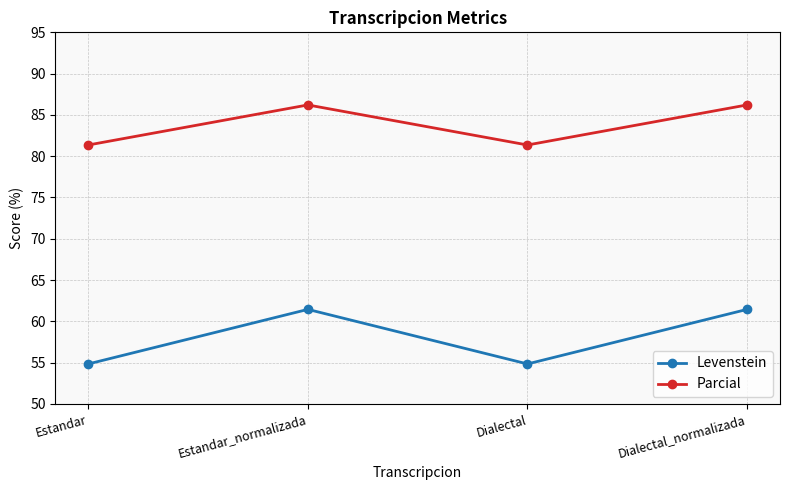

Reading left to right, what are all the values shown in this chart?

Levenstein: Estandar=54.8	Estandar_normalizada=61.4	Dialectal=54.8	Dialectal_normalizada=61.4
Parcial: Estandar=81.4	Estandar_normalizada=86.2	Dialectal=81.4	Dialectal_normalizada=86.2